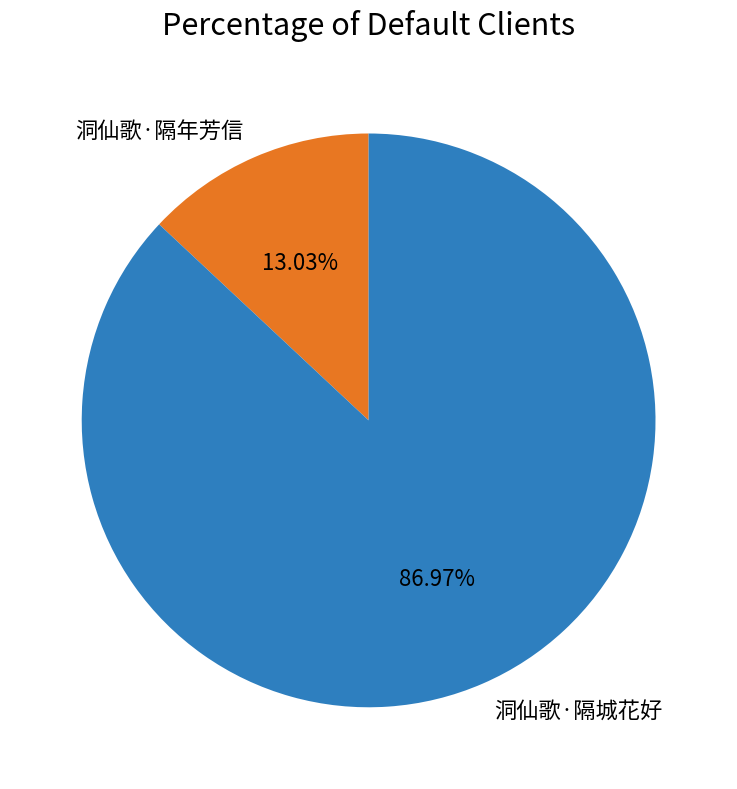

What percentage is NOT represented by 洞仙歌·隔年芳信?

87.0%